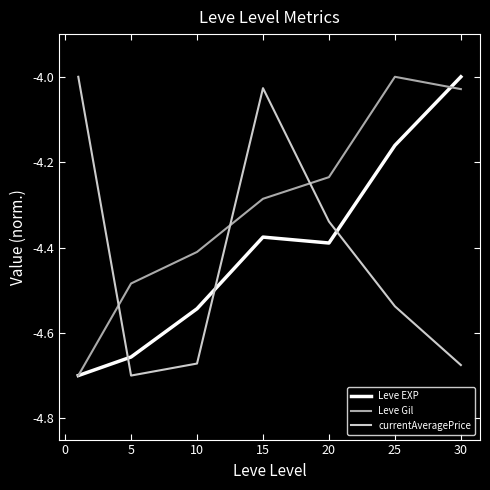

After their last crossing, which series has the higher values: currentAveragePrice or Leve Gil?

Leve Gil